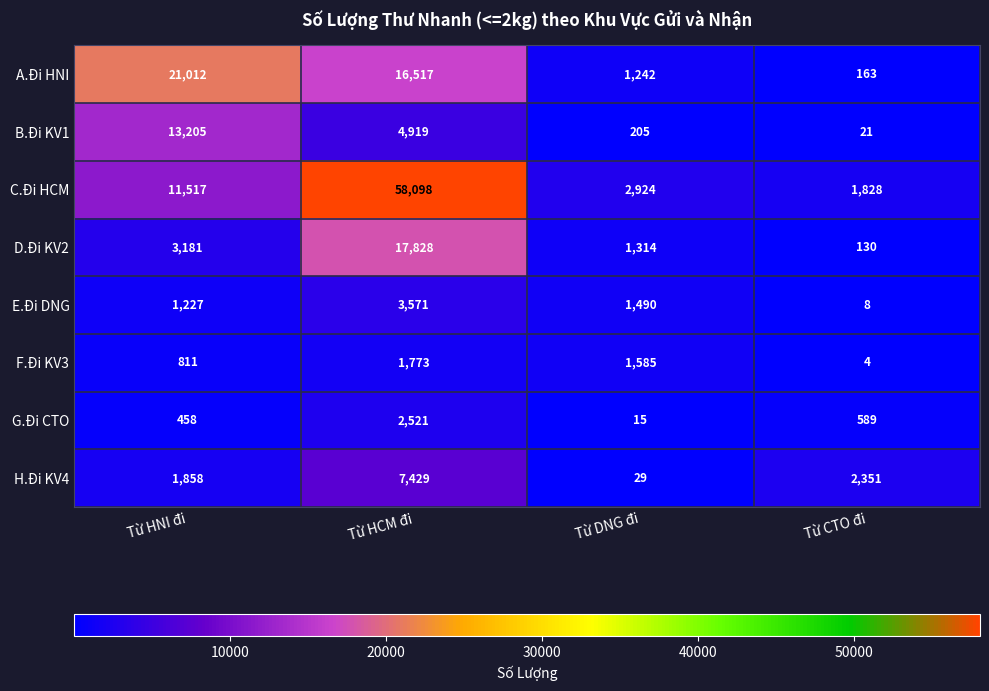

What is the total value across all series at Từ DNG đi?

8804